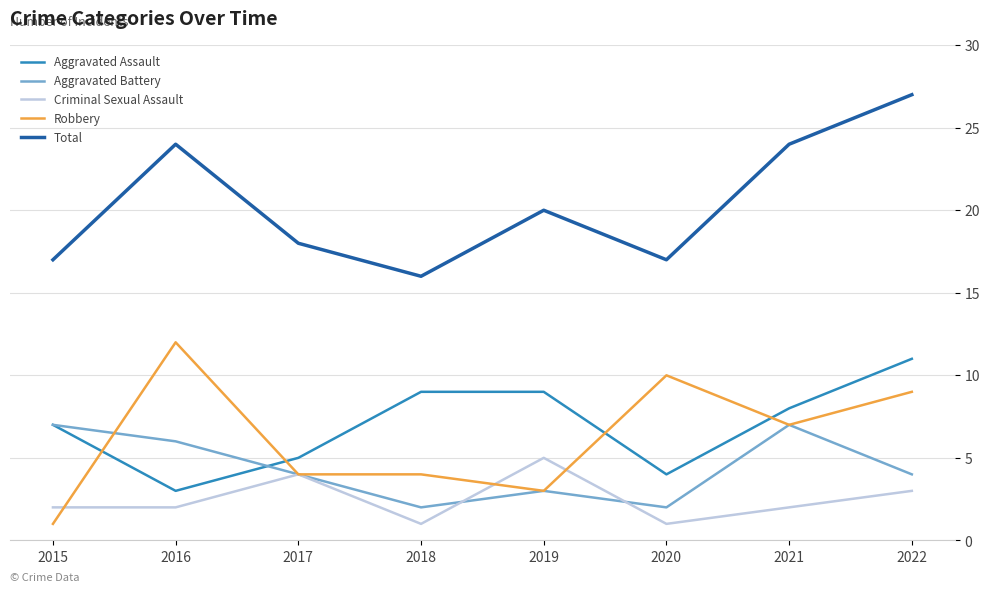

The value of Total at 2020 is 9. True or false?

False